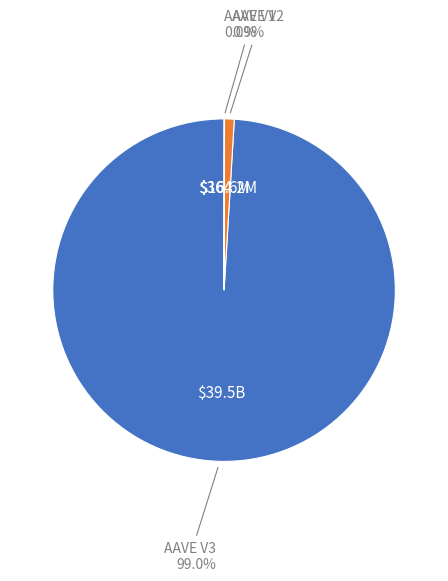

Is there a majority slice in this chart?

Yes